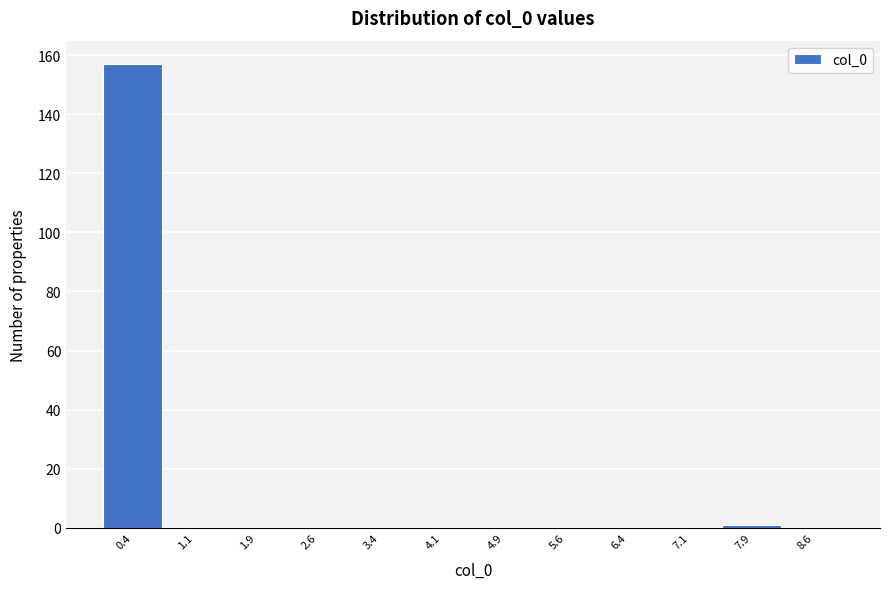

What is the height of the bar covering 0.00 to 0.75 on the x-axis? Neither the bar edges nor the heights are printed on the chart, so give them approximately, as read against the axes.

158